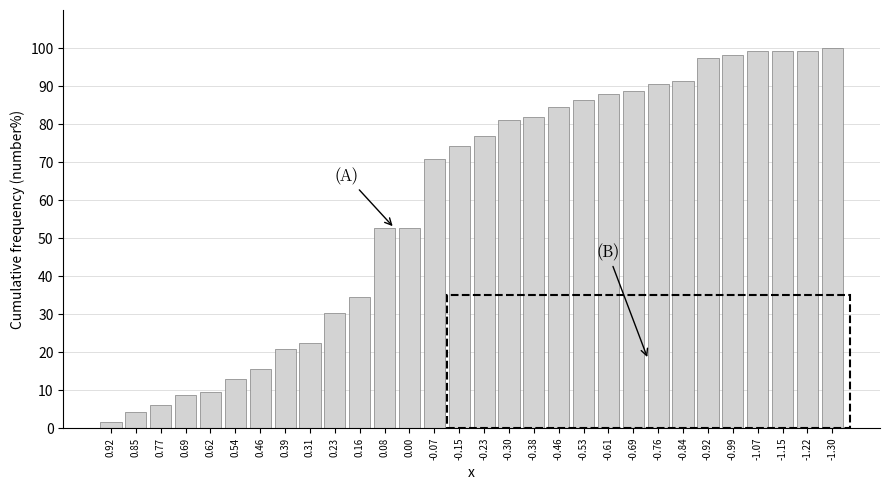

Reading left to right, what are all the values shown in this chart?

0.92=1.7	0.85=4.3	0.77=6.0	0.69=8.6	0.62=9.5	0.54=12.9	0.46=15.5	0.39=20.7	0.31=22.4	0.23=30.2	0.16=34.5	0.08=52.6	0.00=52.6	-0.07=70.7	-0.15=74.1	-0.23=76.7	-0.30=81.0	-0.38=81.9	-0.46=84.5	-0.53=86.2	-0.61=87.9	-0.69=88.8	-0.76=90.5	-0.84=91.4	-0.92=97.4	-0.99=98.3	-1.07=99.1	-1.15=99.1	-1.22=99.1	-1.30=100.0